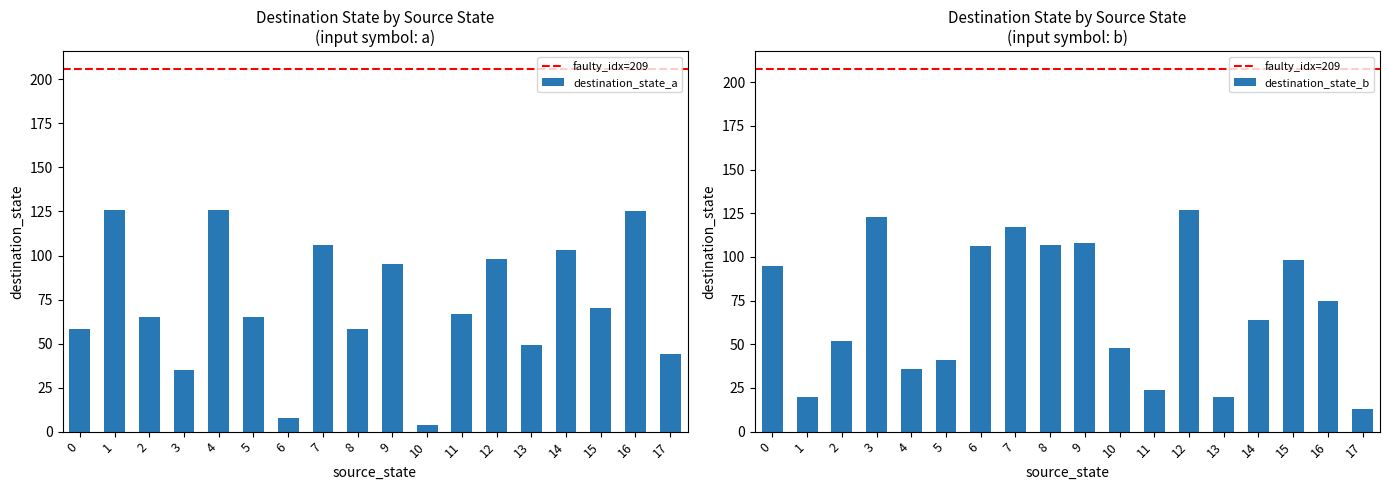

How many bars are there in total?

36